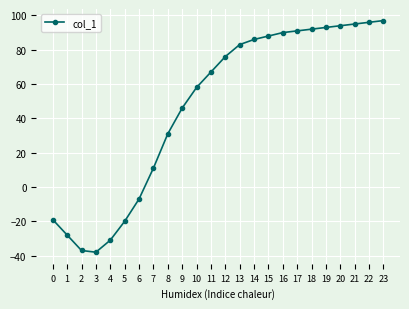

What is the value of the 19th point from the left?

92